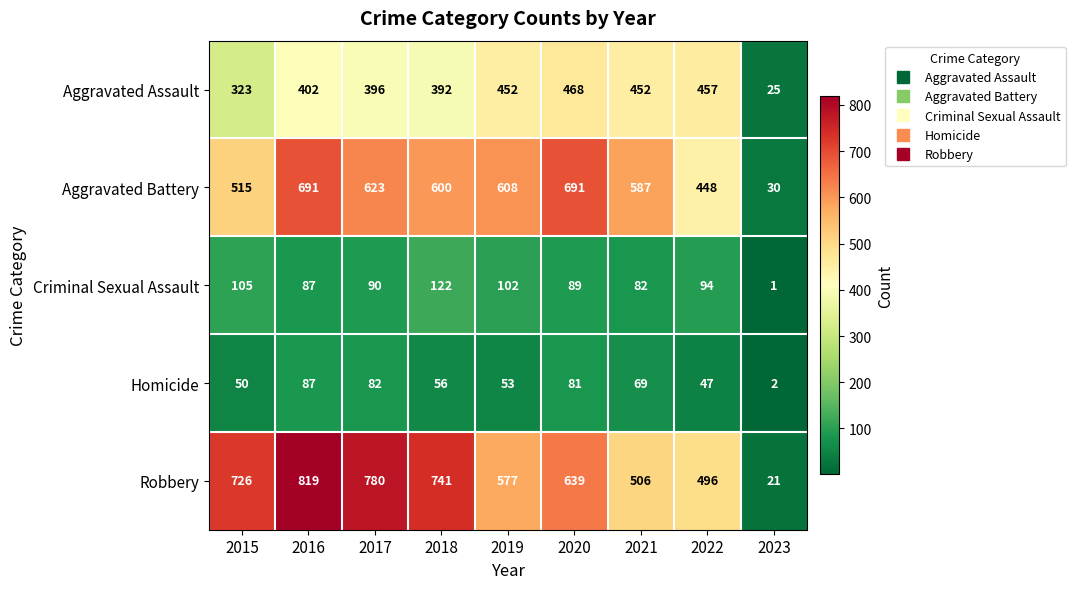

What is the highest value of the Homicide series?

87